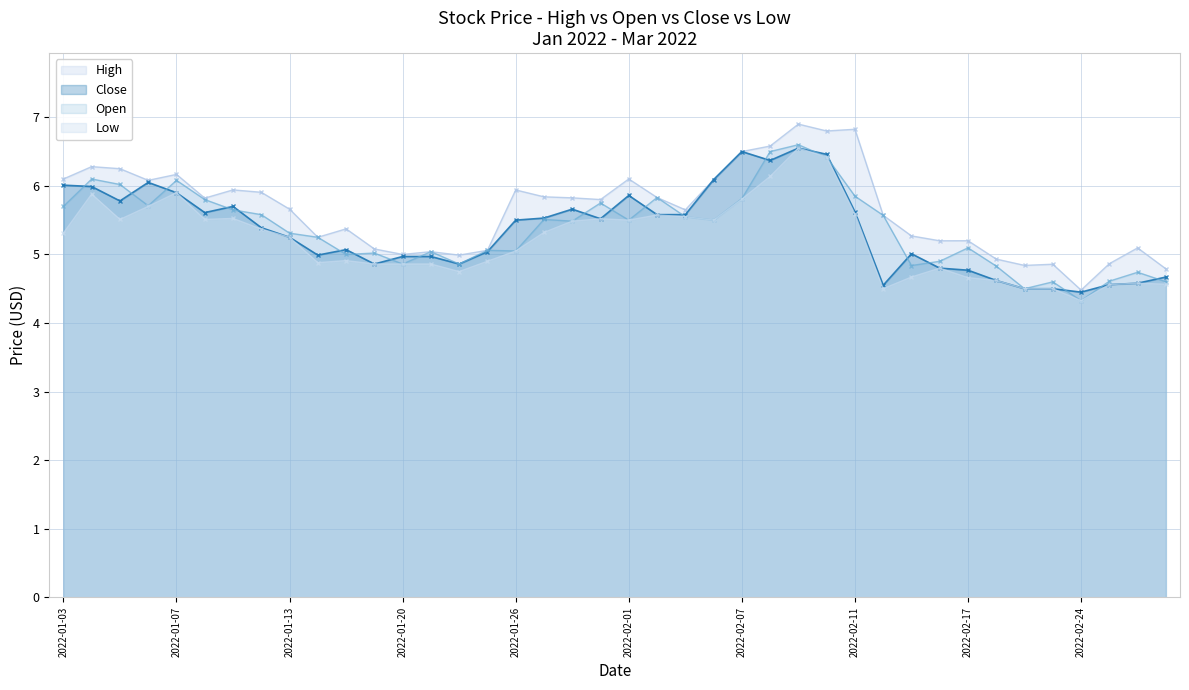

How many distinct data groups are displayed?

4